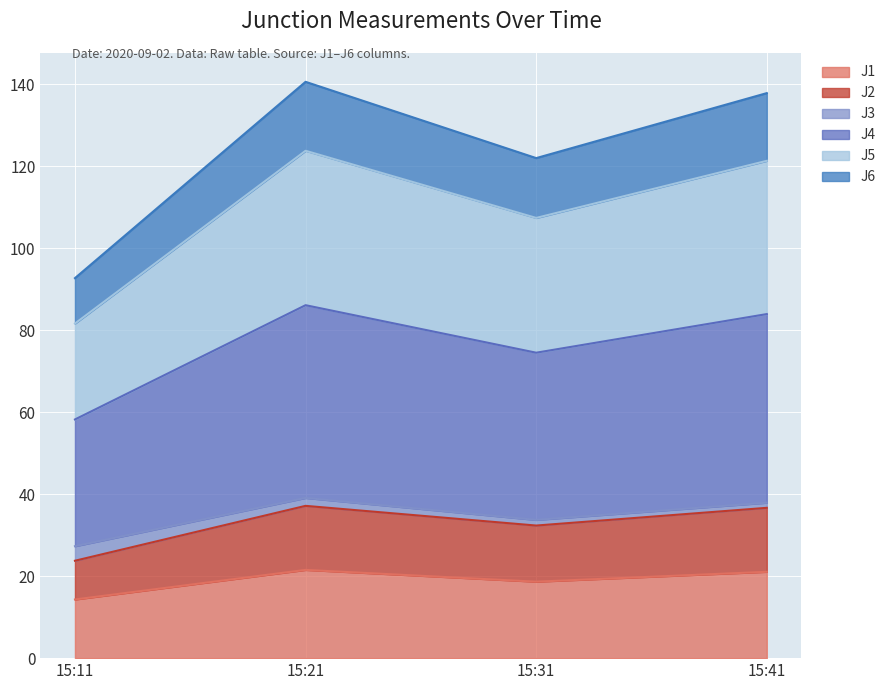

Does the chart display data point markers on the line(s)?

No